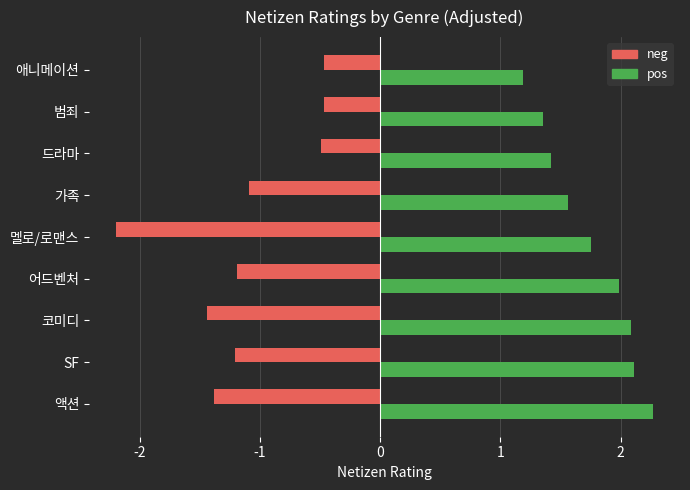

Where is neg nearest to the value -1?

가족